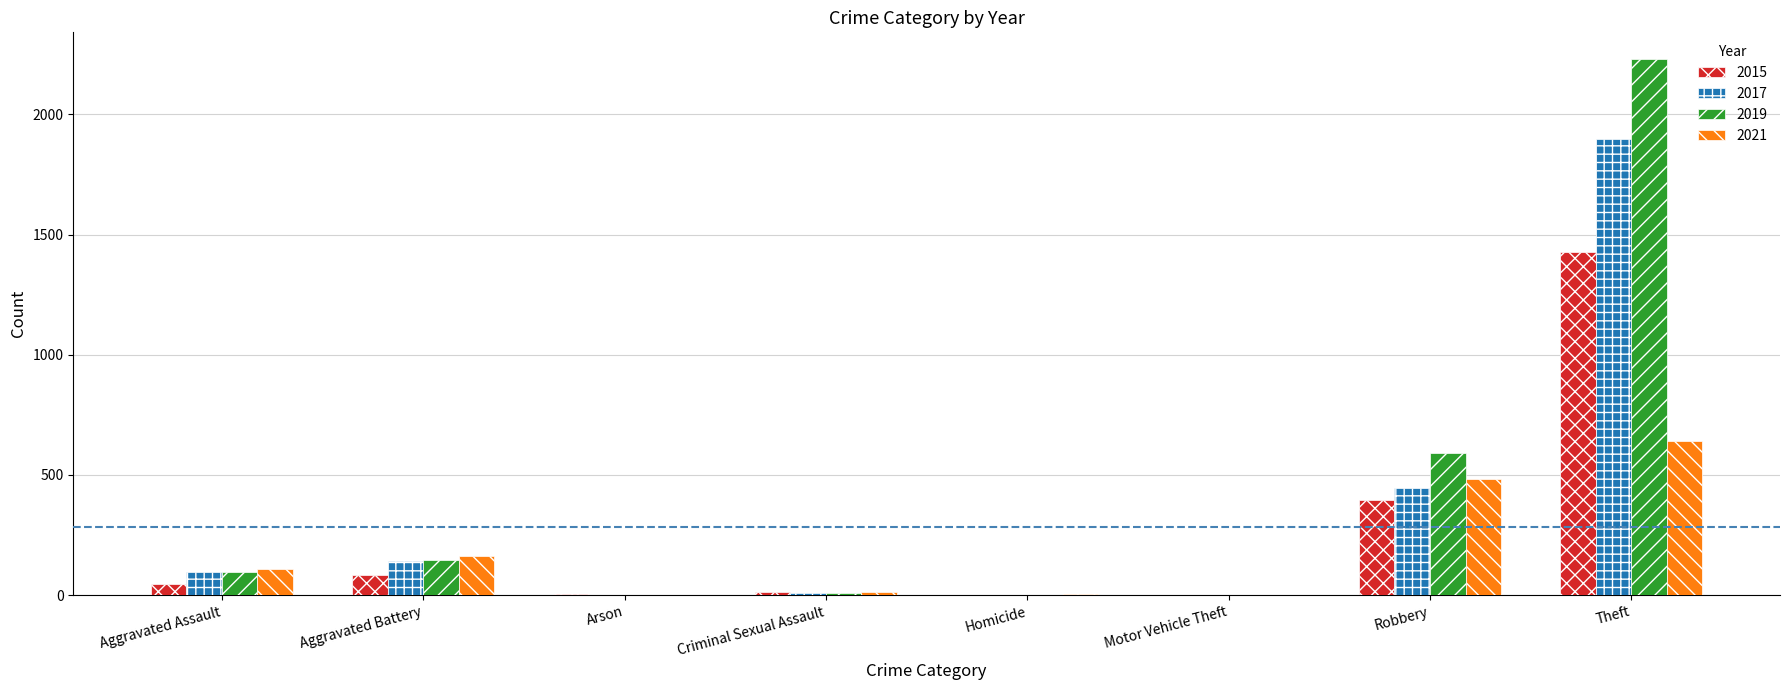

At which label does 2015 reach its peak?

Theft